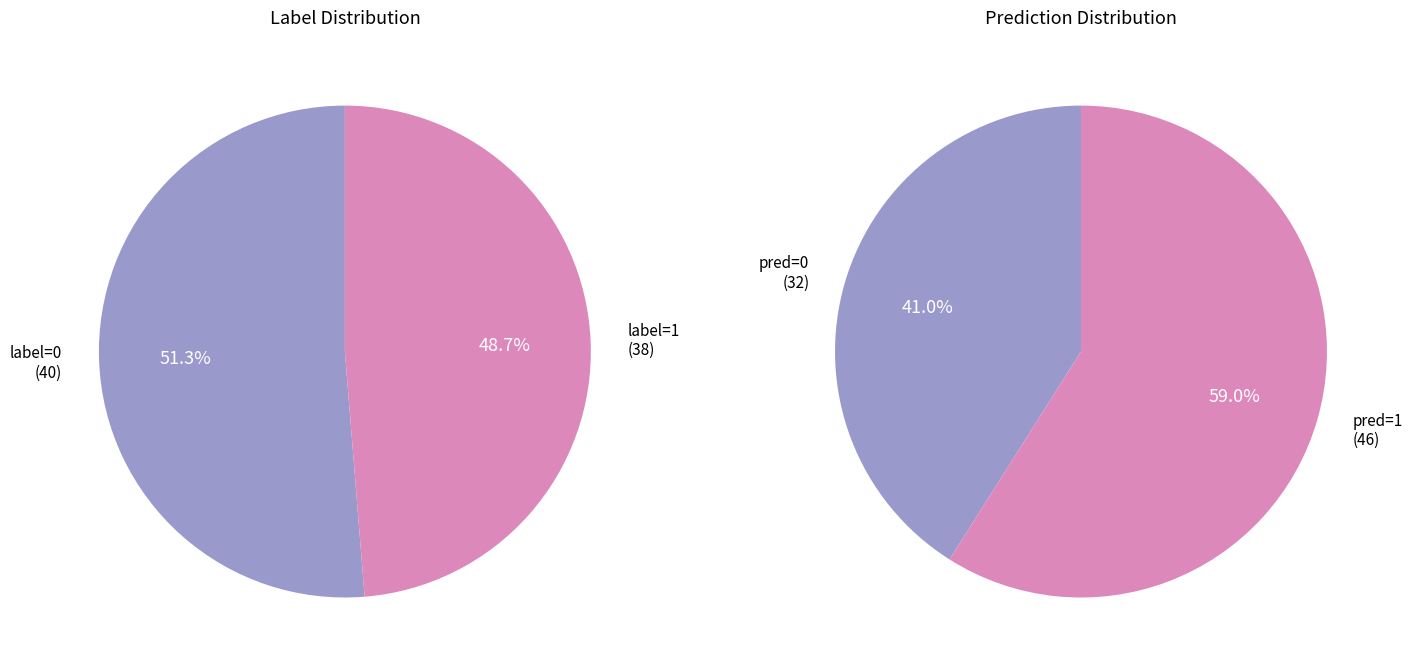

To the nearest percent, what is the difference between the largest and smallest slice percentages?

3%